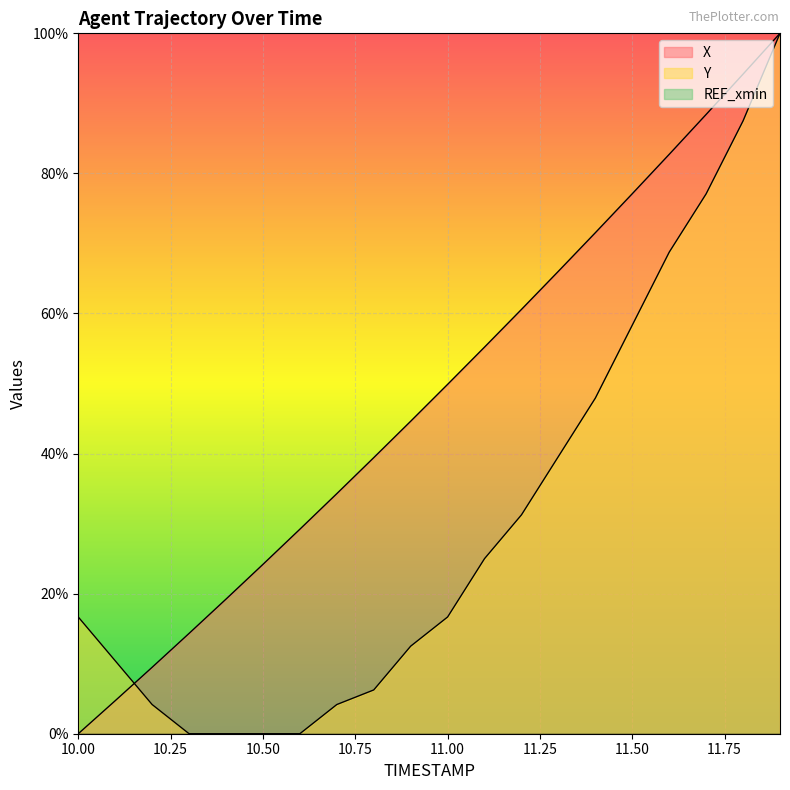

Reading right to left, extract all data points from this chart.

X: 11.9=100.0	11.8=94.2	11.7=88.4	11.6=82.7	11.5=77.1	11.4=71.5	11.3=66.0	11.2=60.6	11.1=55.2	11.0=49.9	10.9=44.6	10.8=39.4	10.7=34.3	10.6=29.2	10.5=24.2	10.4=19.2	10.3=14.3	10.2=9.5	10.1=4.7	10.0=0.0
Y: 11.9=100.0	11.8=87.5	11.7=77.1	11.6=68.8	11.5=58.3	11.4=47.9	11.3=39.6	11.2=31.3	11.1=25.0	11.0=16.7	10.9=12.5	10.8=6.3	10.7=4.2	10.6=0.0	10.5=0.0	10.4=0.0	10.3=0.0	10.2=4.2	10.1=10.4	10.0=16.7